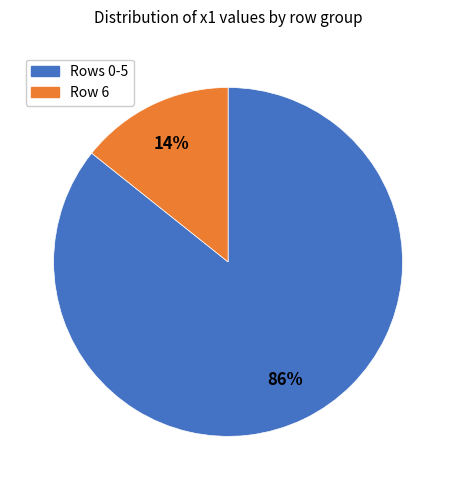

Is there a majority slice in this chart?

Yes